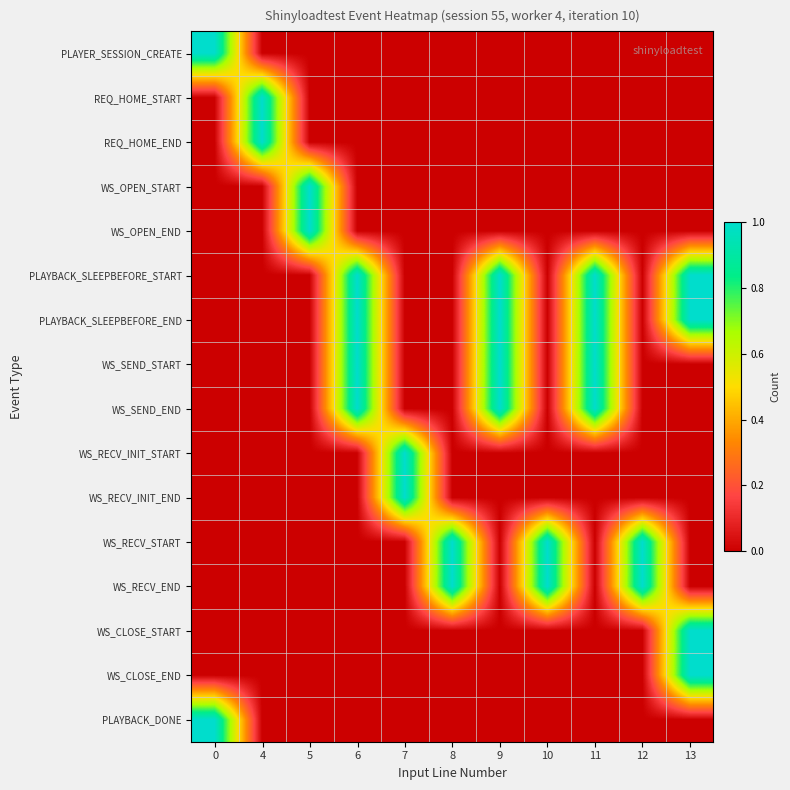

Reading left to right, list all the values displayed in this chart.

PLAYER_SESSION_CREATE: 0=1	4=0	5=0	6=0	7=0	8=0	9=0	10=0	11=0	12=0	13=0
REQ_HOME_START: 0=0	4=1	5=0	6=0	7=0	8=0	9=0	10=0	11=0	12=0	13=0
REQ_HOME_END: 0=0	4=1	5=0	6=0	7=0	8=0	9=0	10=0	11=0	12=0	13=0
WS_OPEN_START: 0=0	4=0	5=1	6=0	7=0	8=0	9=0	10=0	11=0	12=0	13=0
WS_OPEN_END: 0=0	4=0	5=1	6=0	7=0	8=0	9=0	10=0	11=0	12=0	13=0
PLAYBACK_SLEEPBEFORE_START: 0=0	4=0	5=0	6=1	7=0	8=0	9=1	10=0	11=1	12=0	13=1
PLAYBACK_SLEEPBEFORE_END: 0=0	4=0	5=0	6=1	7=0	8=0	9=1	10=0	11=1	12=0	13=1
WS_SEND_START: 0=0	4=0	5=0	6=1	7=0	8=0	9=1	10=0	11=1	12=0	13=0
WS_SEND_END: 0=0	4=0	5=0	6=1	7=0	8=0	9=1	10=0	11=1	12=0	13=0
WS_RECV_INIT_START: 0=0	4=0	5=0	6=0	7=1	8=0	9=0	10=0	11=0	12=0	13=0
WS_RECV_INIT_END: 0=0	4=0	5=0	6=0	7=1	8=0	9=0	10=0	11=0	12=0	13=0
WS_RECV_START: 0=0	4=0	5=0	6=0	7=0	8=1	9=0	10=1	11=0	12=1	13=0
WS_RECV_END: 0=0	4=0	5=0	6=0	7=0	8=1	9=0	10=1	11=0	12=1	13=0
WS_CLOSE_START: 0=0	4=0	5=0	6=0	7=0	8=0	9=0	10=0	11=0	12=0	13=1
WS_CLOSE_END: 0=0	4=0	5=0	6=0	7=0	8=0	9=0	10=0	11=0	12=0	13=1
PLAYBACK_DONE: 0=1	4=0	5=0	6=0	7=0	8=0	9=0	10=0	11=0	12=0	13=0